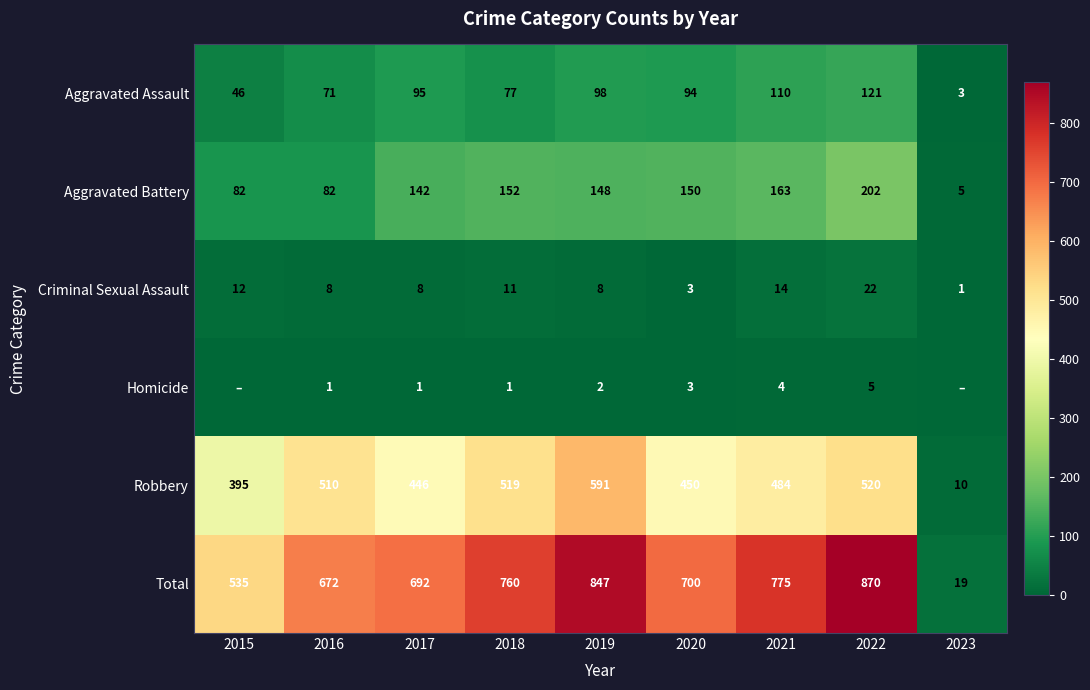

At which category is the sum across all series the highest?

2022